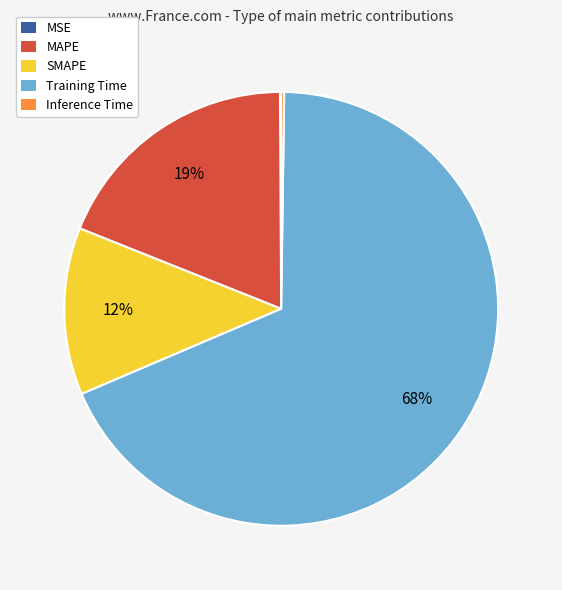

Which category has the biggest portion of the pie?

Training Time